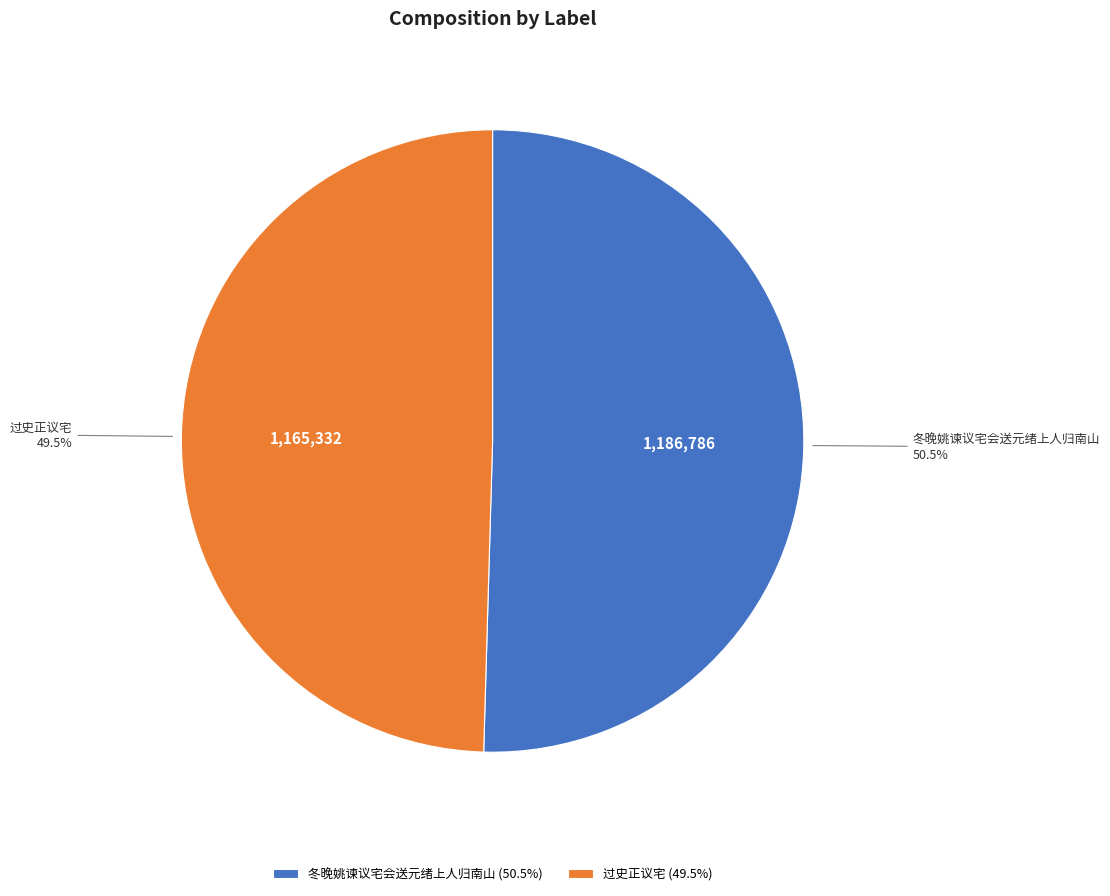

Approximately how many times larger is the value at 过史正议宅 compared to 冬晚姚谏议宅会送元绪上人归南山?

1.0